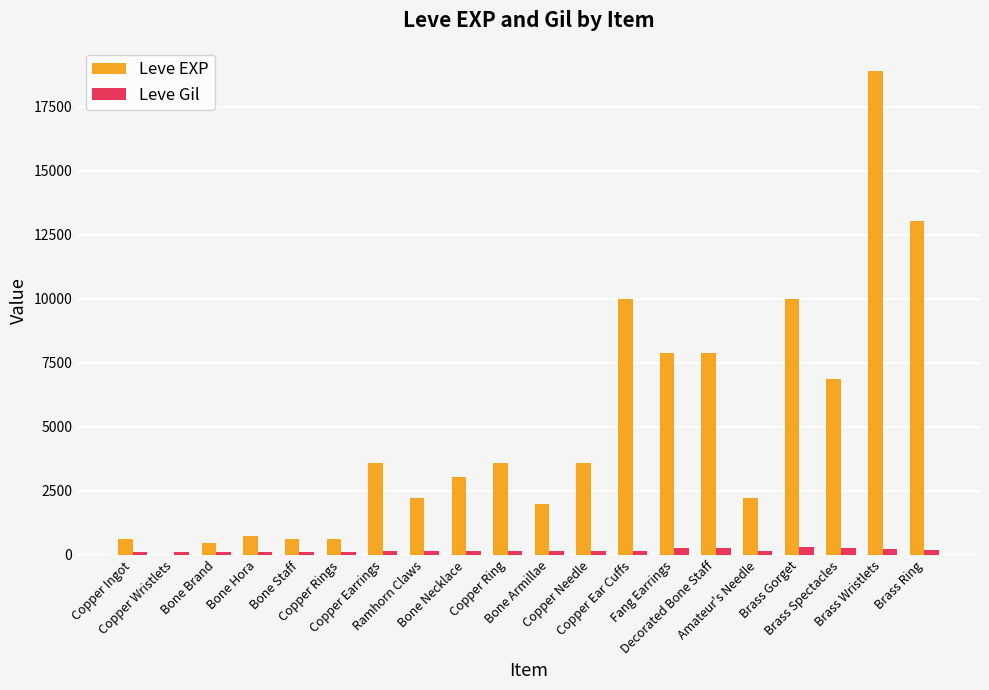

Which series has the largest total across all categories?

Leve EXP